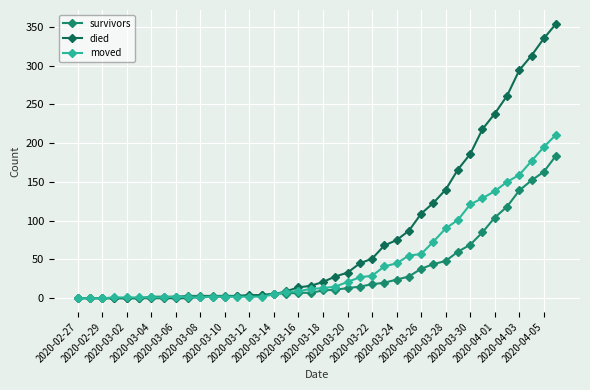

List the series in order of their overall mean, lowest first.

survivors, moved, died